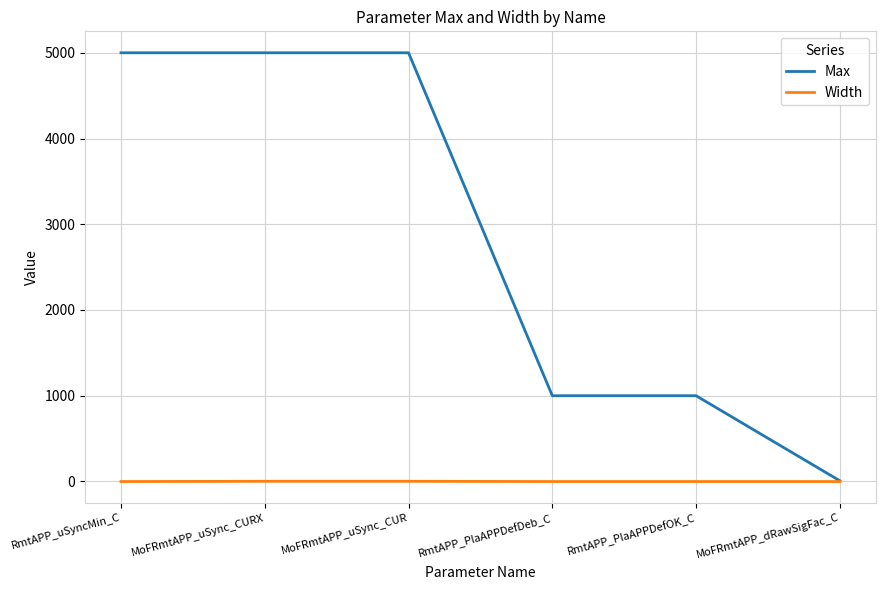

What is the maximum value for Width?

2